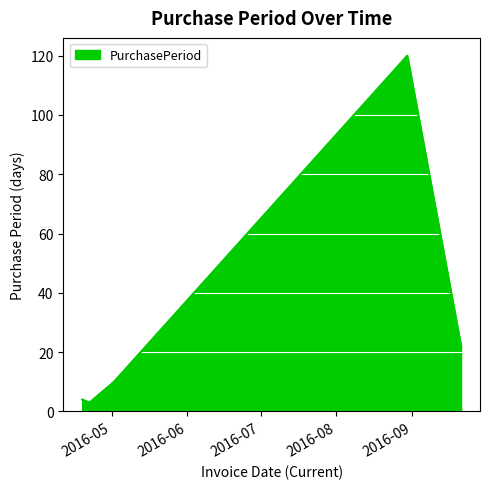

What is the difference between the maximum and minimum values?

117